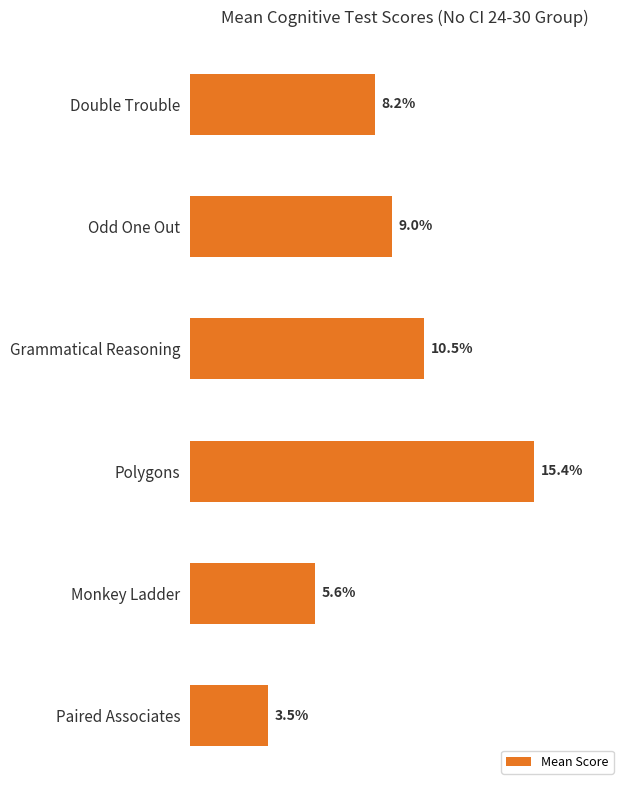

List the labels in order of value, largest first.

Polygons, Grammatical Reasoning, Odd One Out, Double Trouble, Monkey Ladder, Paired Associates